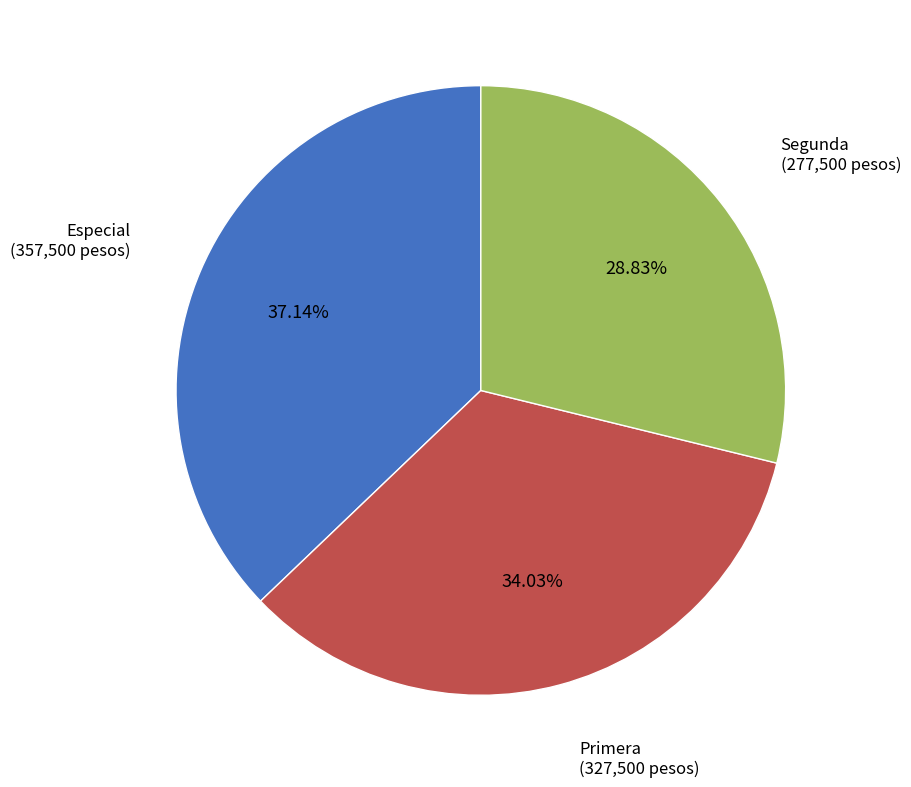

To the nearest percent, what is the combined percentage of Especial and Segunda?

66%